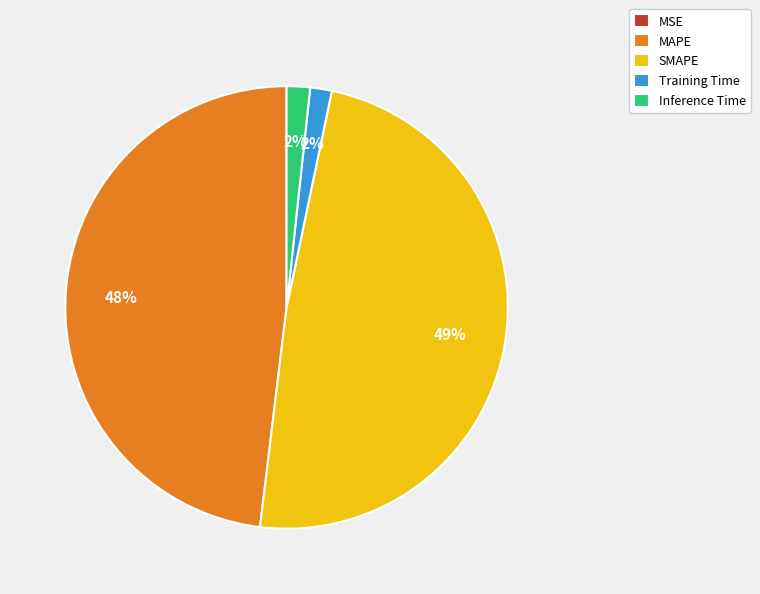

Does Inference Time account for over 50% of the chart?

No